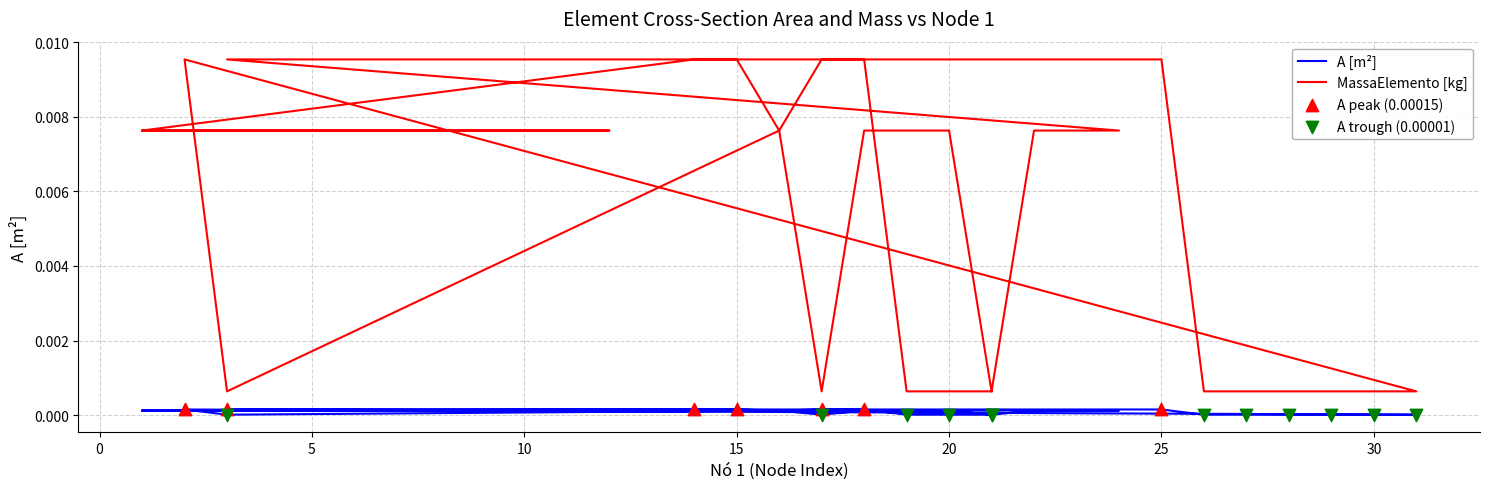

Which series has the largest Y range (max minus min)?

MassaElemento [kg]